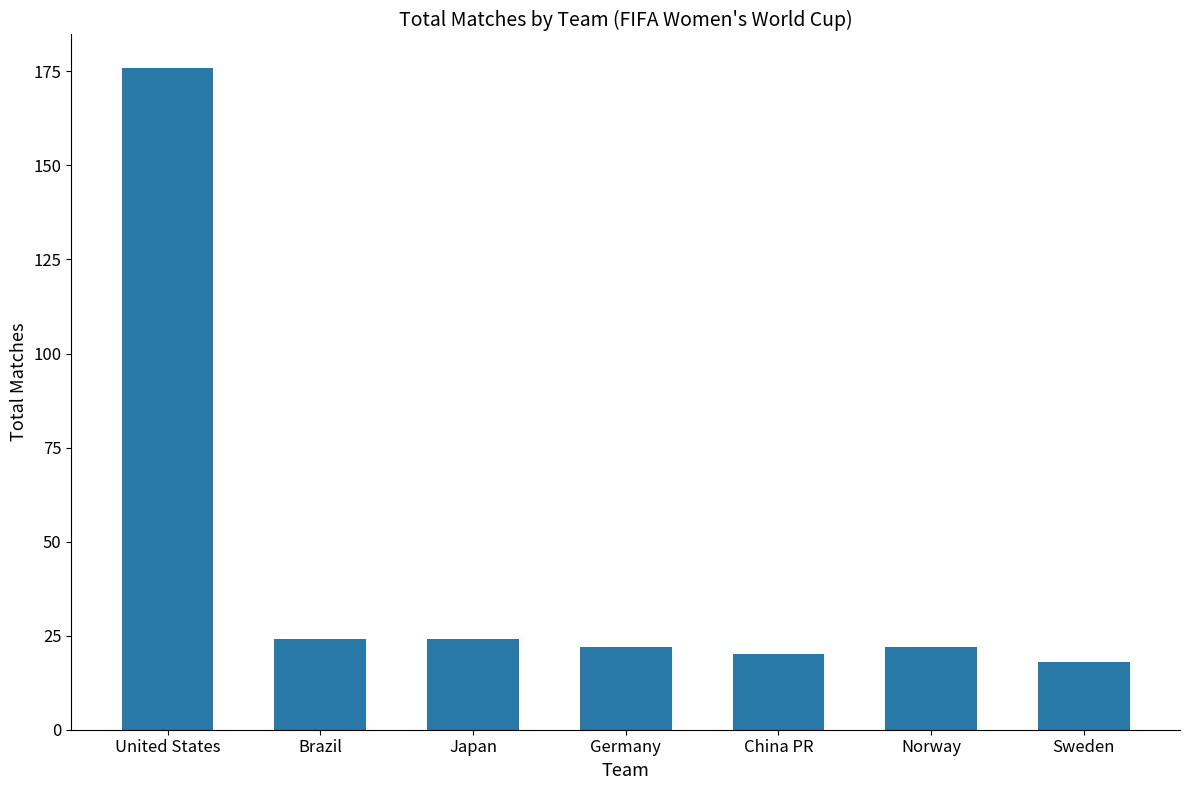

The chart shows a value of 176 at United States. True or false?

True